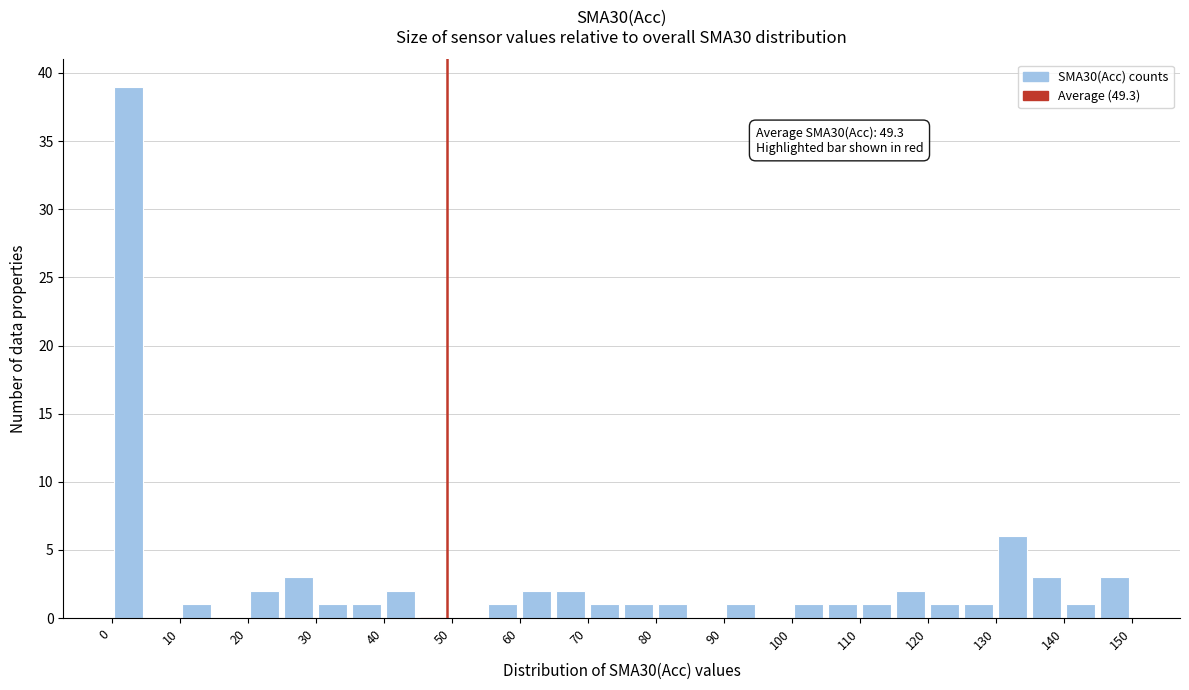

Over which range of the x-axis is the bar tallest?

0 to 5